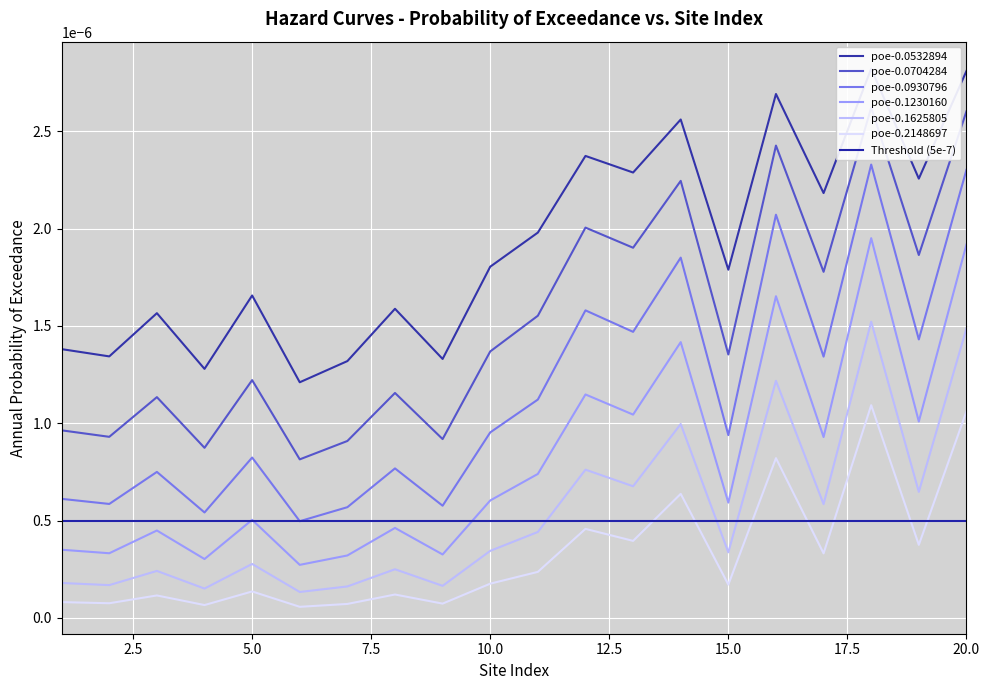

Which series has the largest total across all categories?

poe-0.0532894